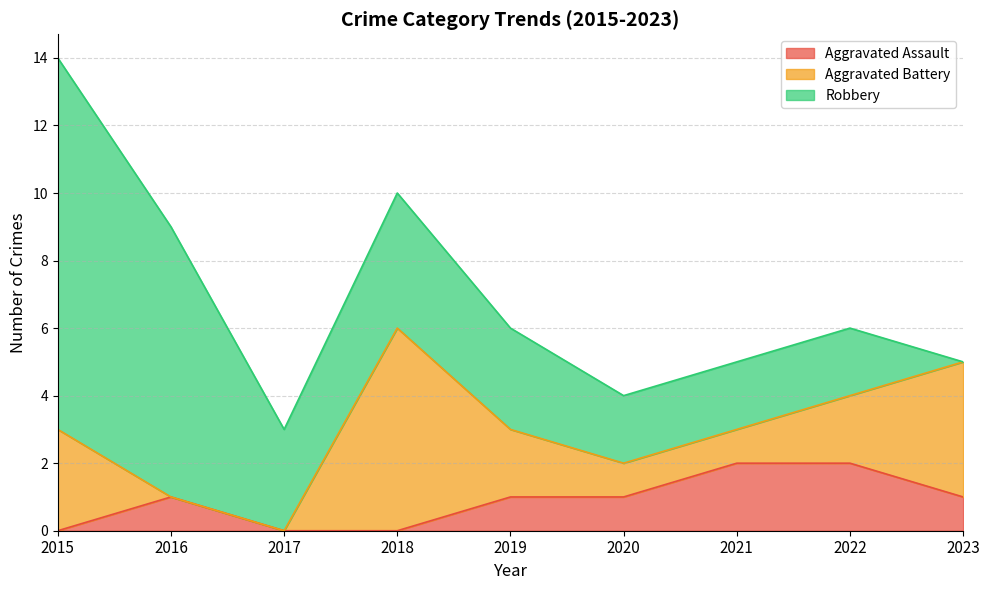

Rank the series at 2018 from lowest to highest value.

Aggravated Assault, Robbery, Aggravated Battery